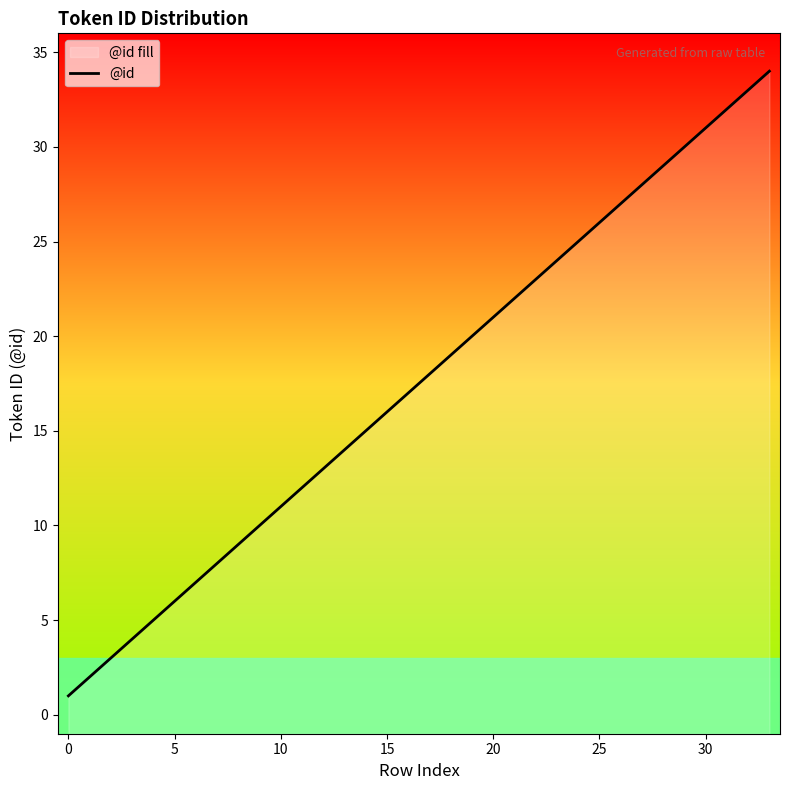

Is it true that the value at 9 is 10?

True